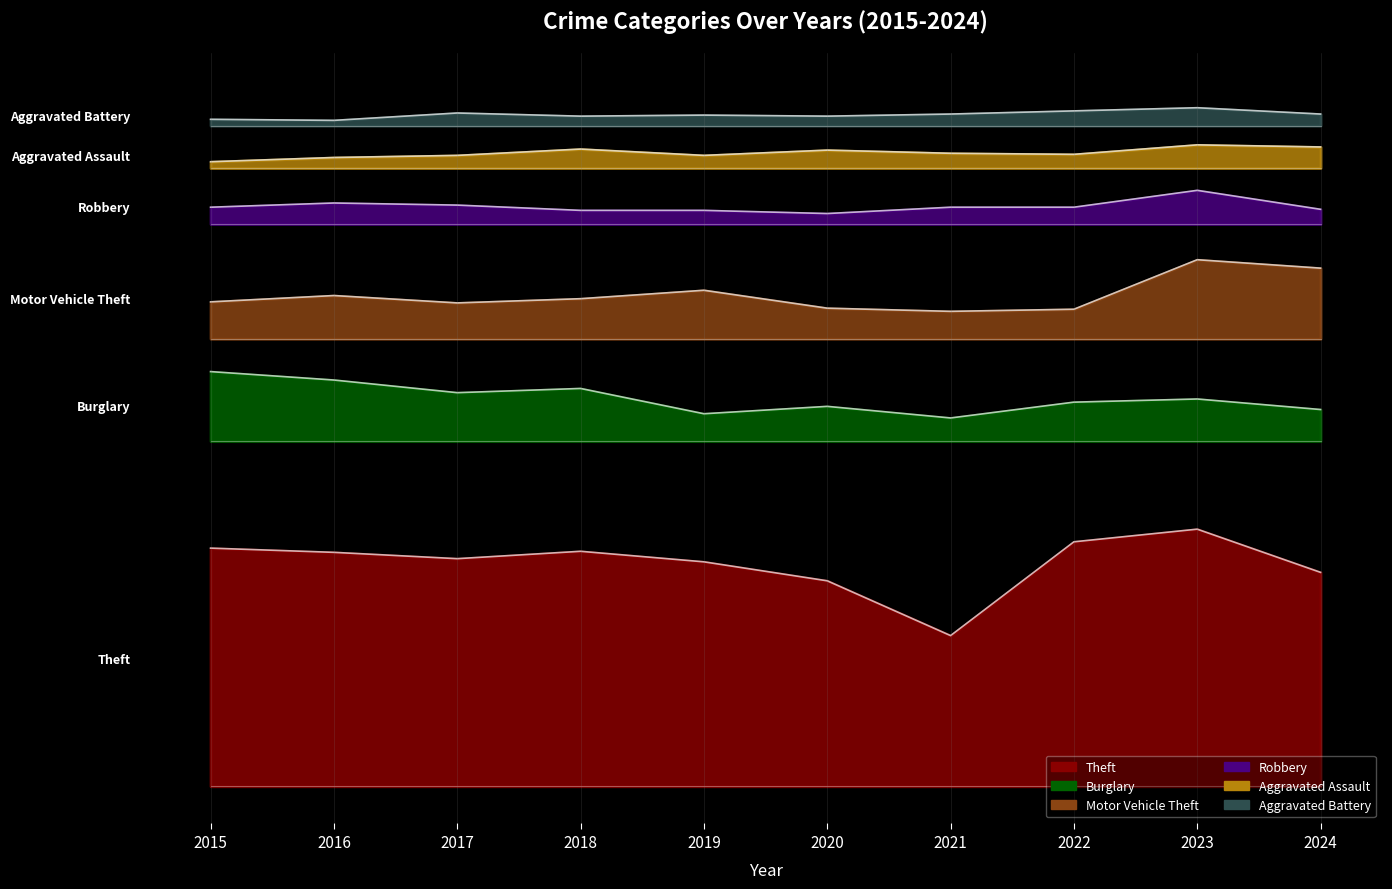

True or false: Motor Vehicle Theft and Aggravated Assault cross at least once.

False